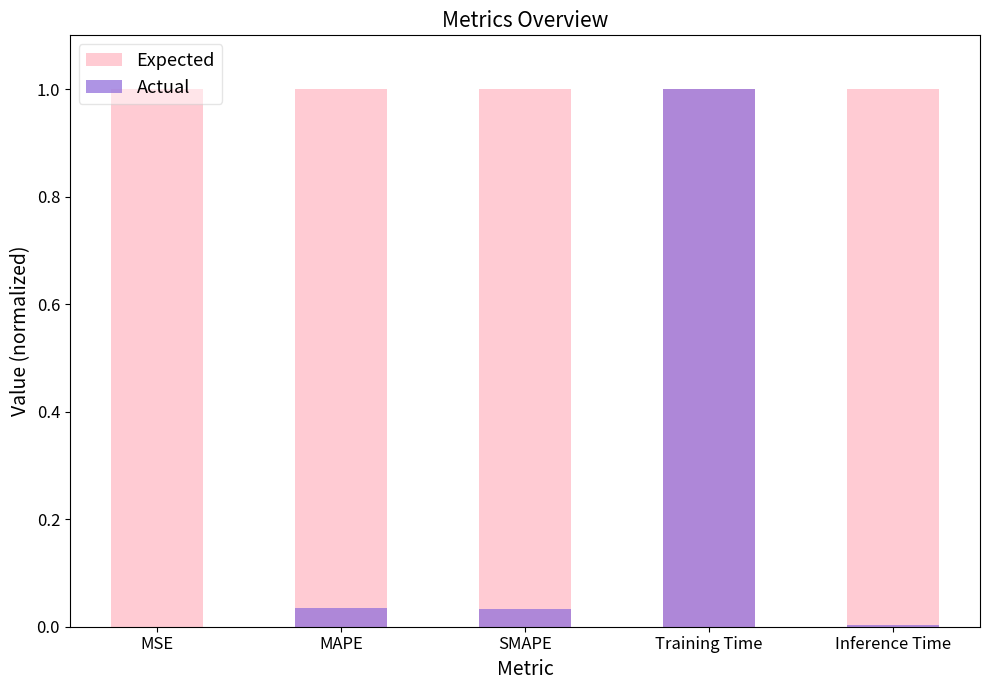

What is the average value of the Actual series?

0.2